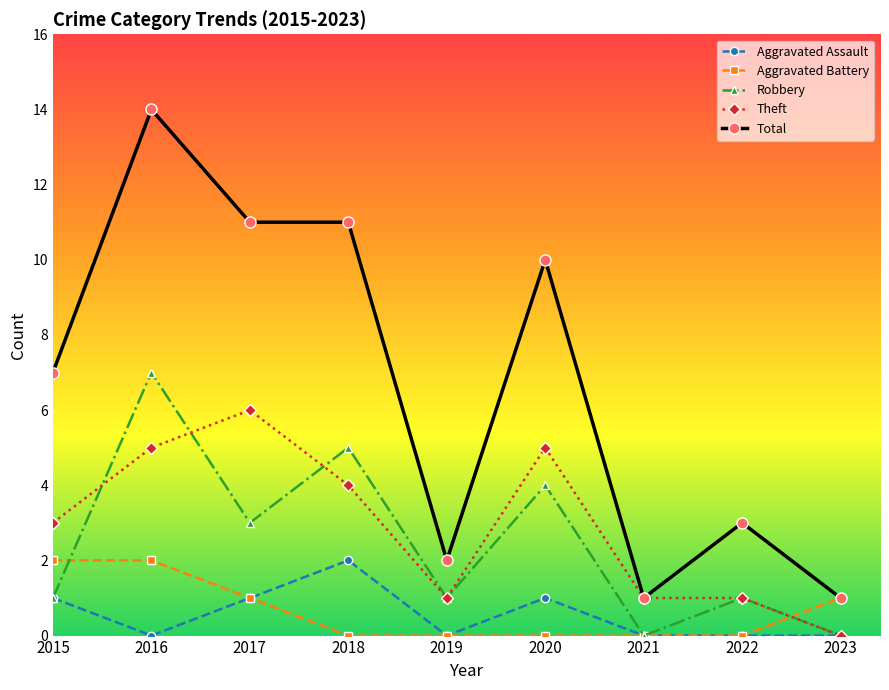

What is the average value of the Total series?

7